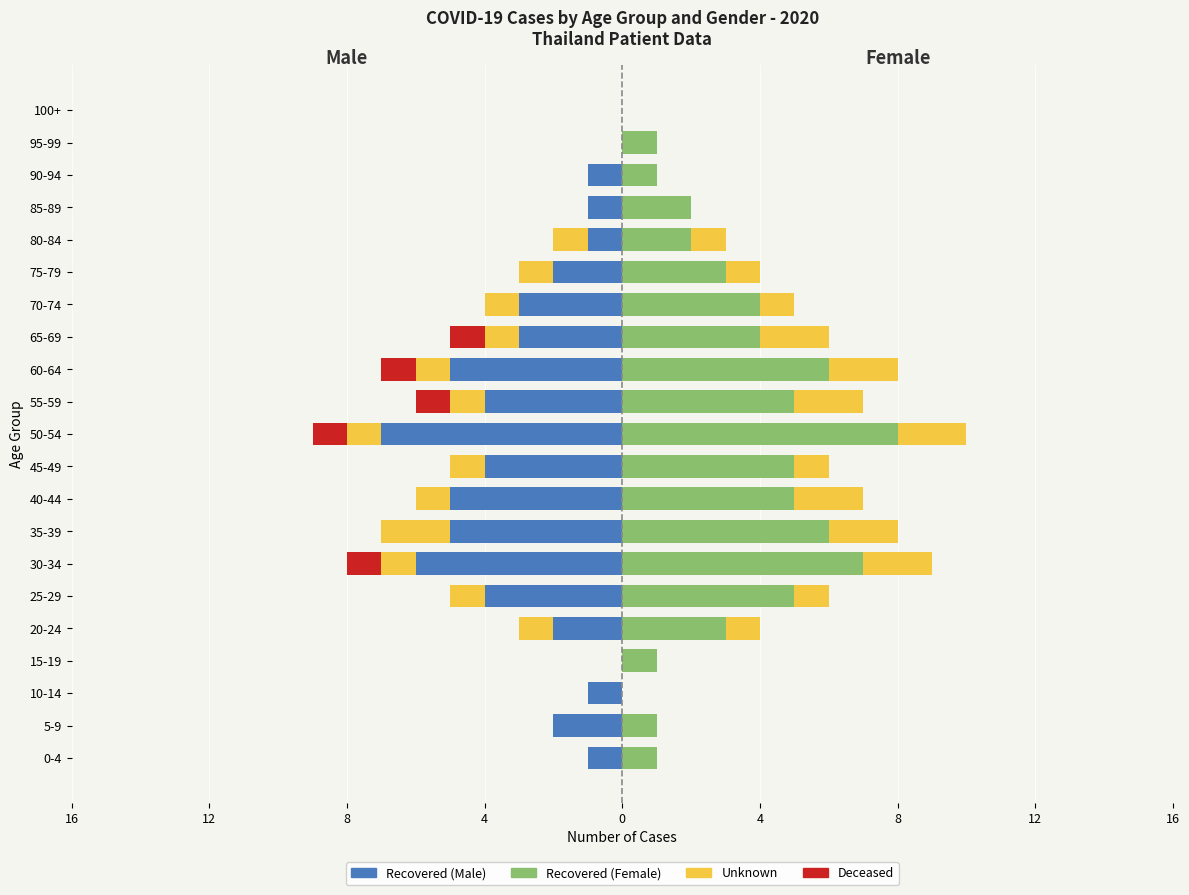

What is the value of the Recovered (Male) bar at the 16th from the left?

-2.0